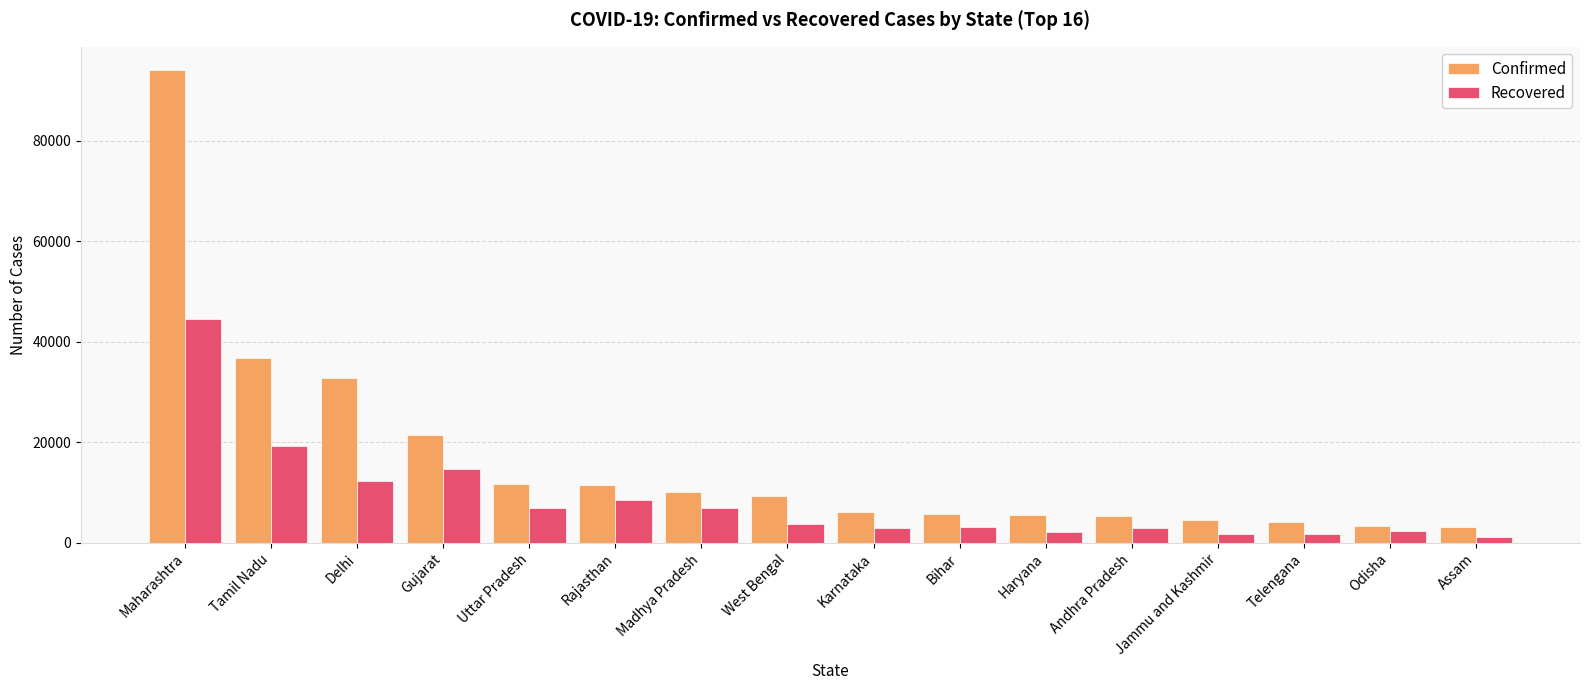

At which category is the sum across all series the highest?

Maharashtra